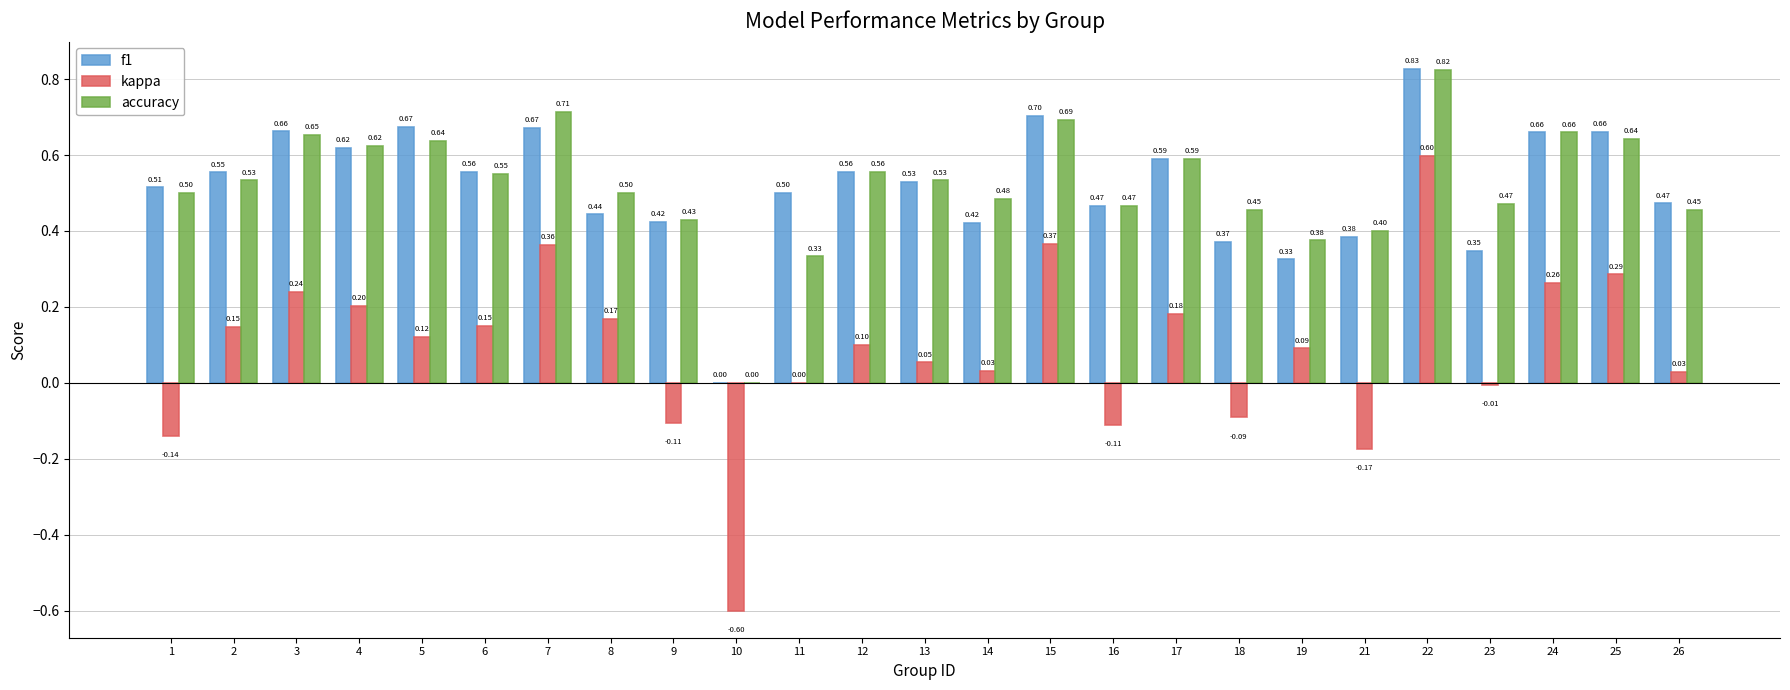

Is it true that f1 equals 0.6 at 6?

True